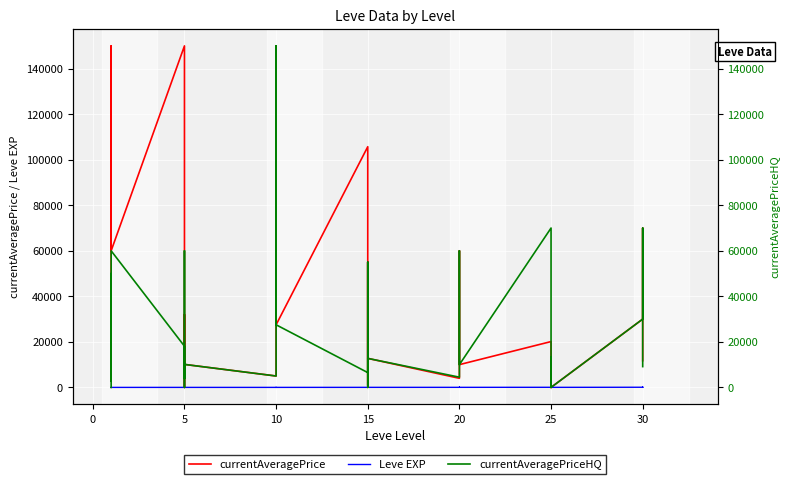

Where is currentAveragePriceHQ nearest to the value 75000?

25